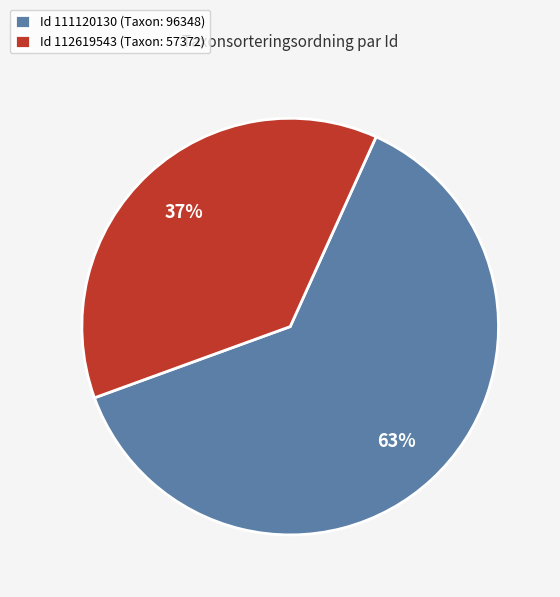

Is the sum of Id 111120130 (Taxon: 96348) and Id 112619543 (Taxon: 57372) greater than half?

Yes